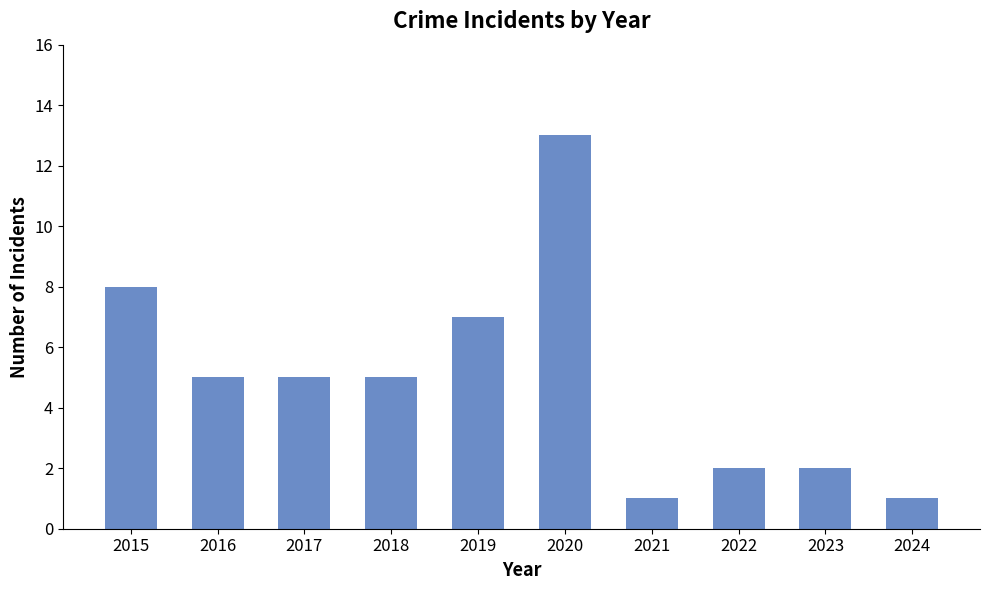

What is the difference between the maximum and minimum values?

12